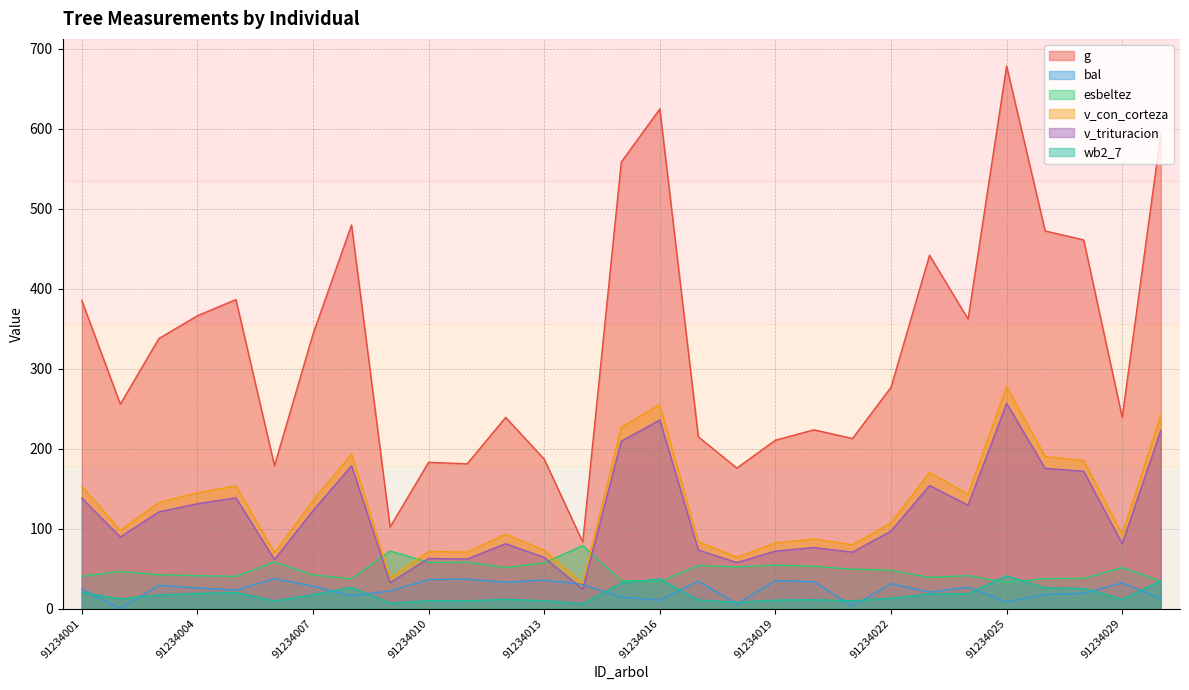

Rank the series at 91234022 from highest to lowest value.

g, v_con_corteza, v_trituracion, esbeltez, bal, wb2_7